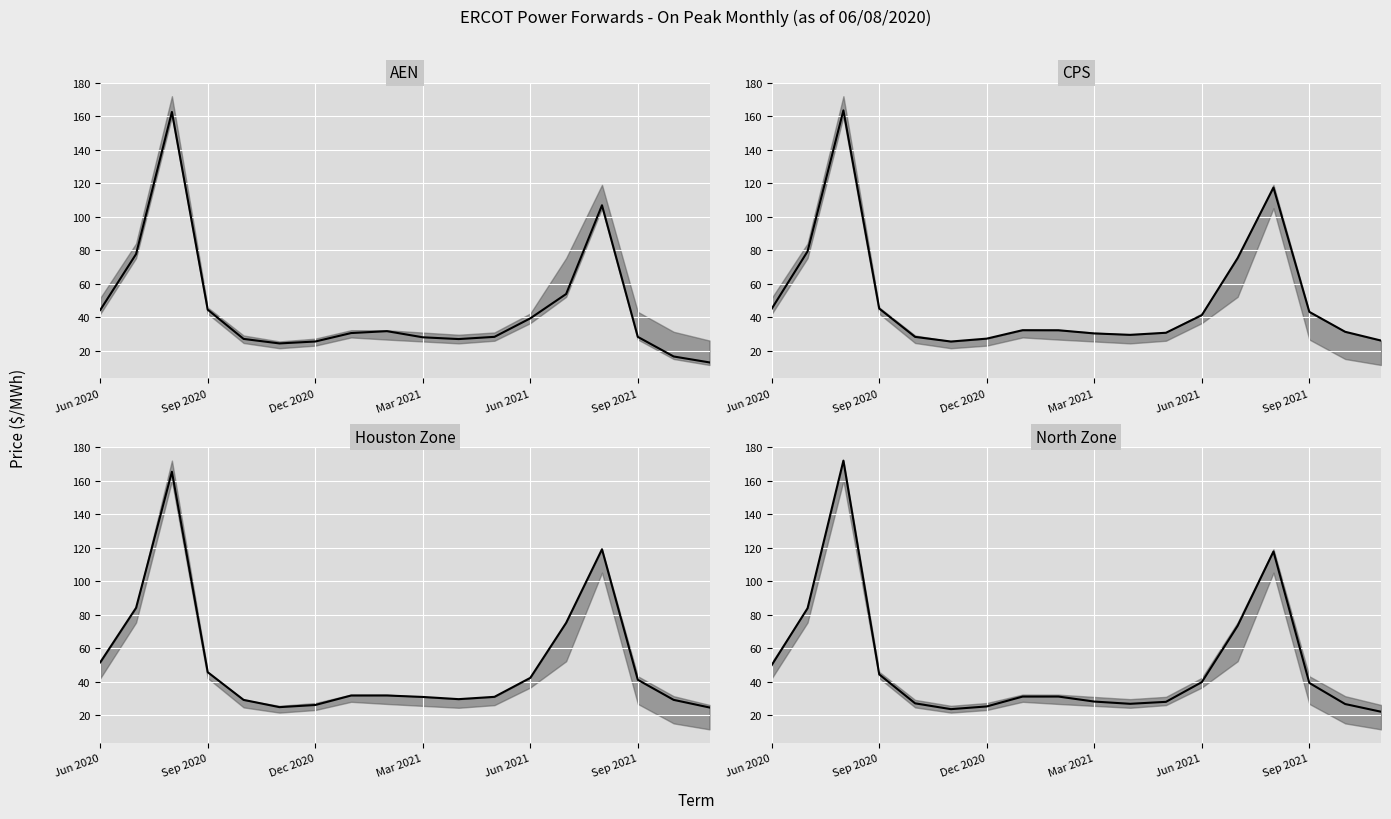

How many values in the Houston Zone series are below 31?

8